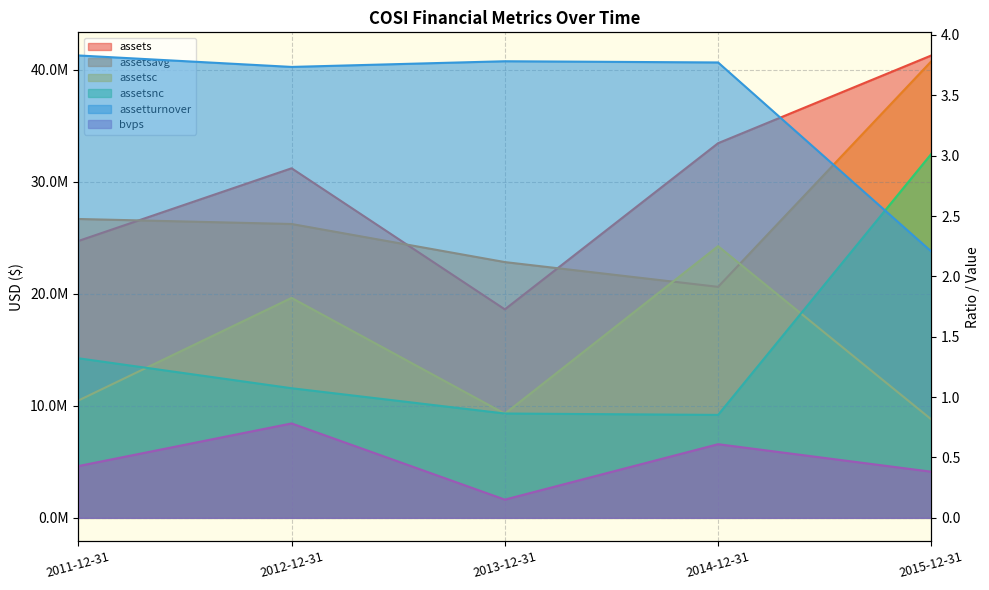

What is the maximum value for assetsc?

24245000.0